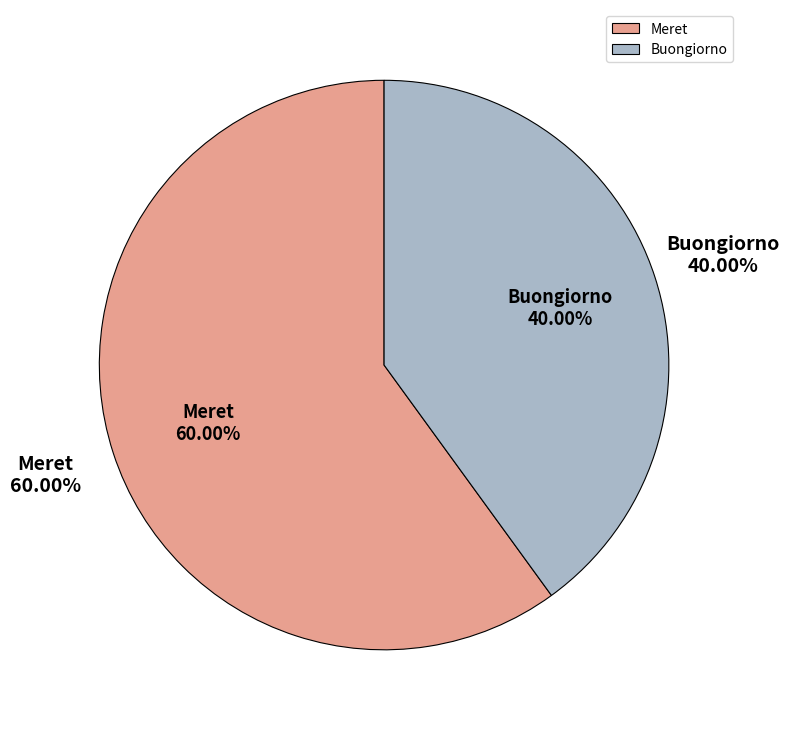

What is the majority slice?

Meret